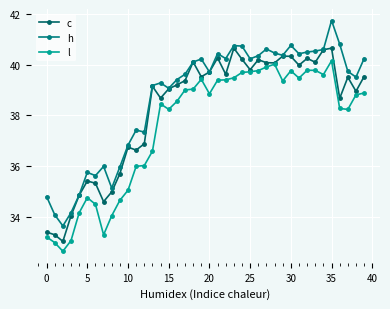

What is the value of the l point at the 8th from the left?

33.3